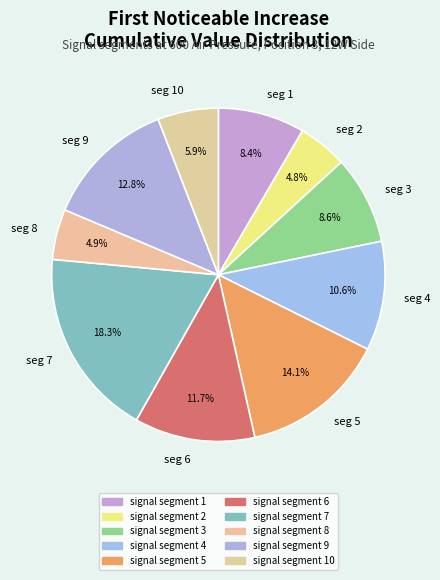

Does any single category account for the majority?

No